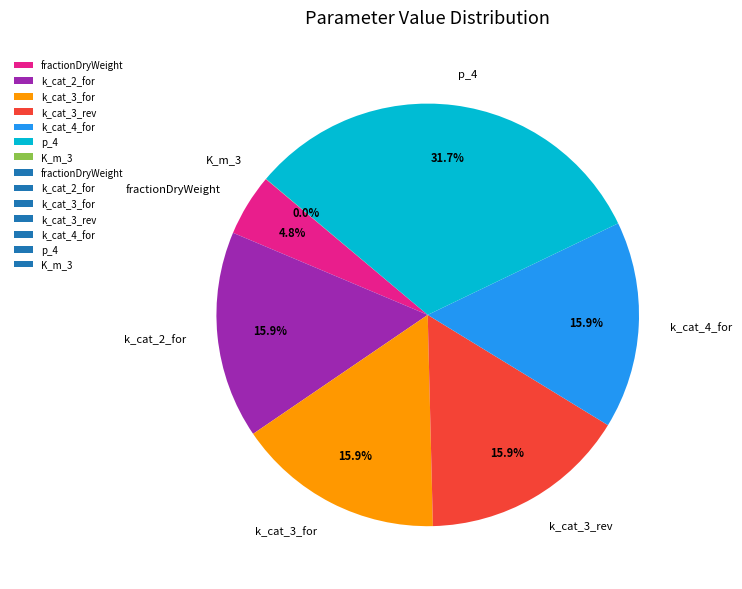

Which has a higher value, k_cat_4_for or fractionDryWeight?

k_cat_4_for